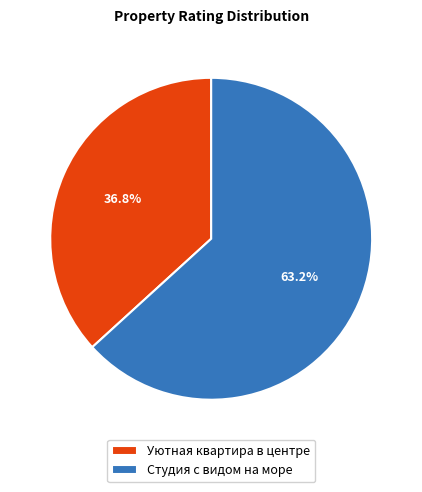

Rank the categories by value from highest to lowest.

Студия с видом на море, Уютная квартира в центре